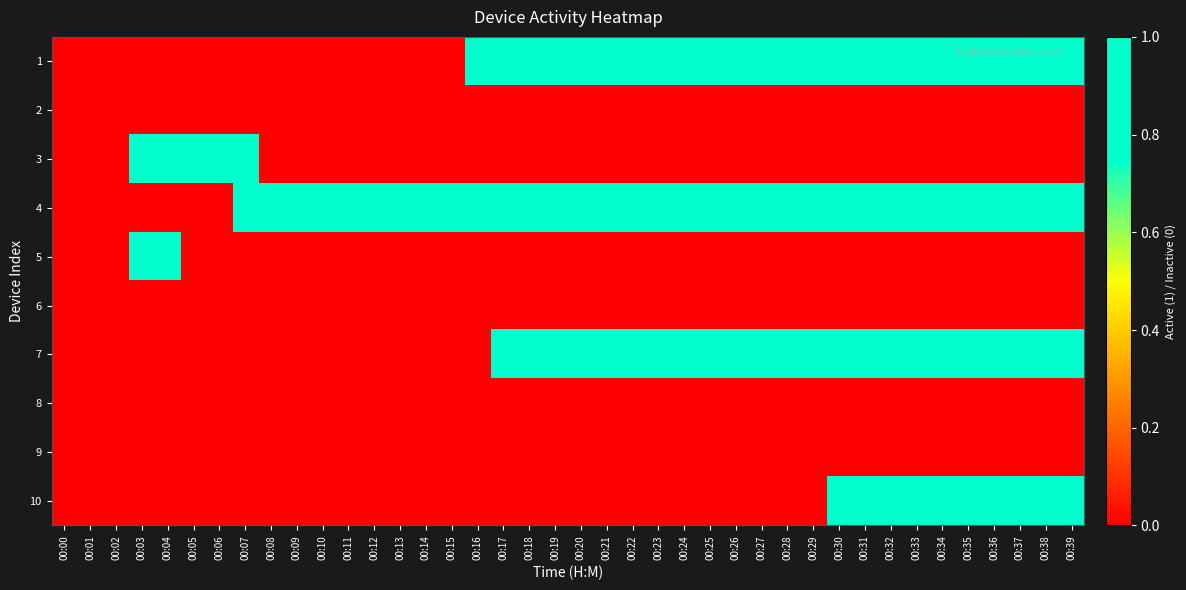

At how many categories does at least one series exceed 0?

37